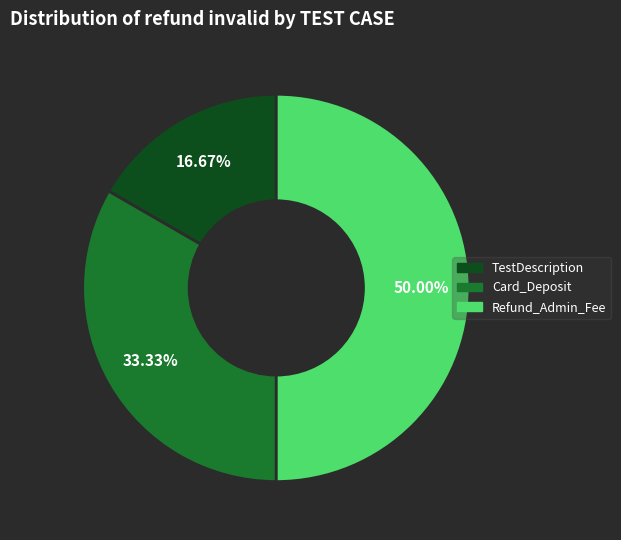

Is the sum of Refund_Admin_Fee and Card_Deposit greater than half?

Yes